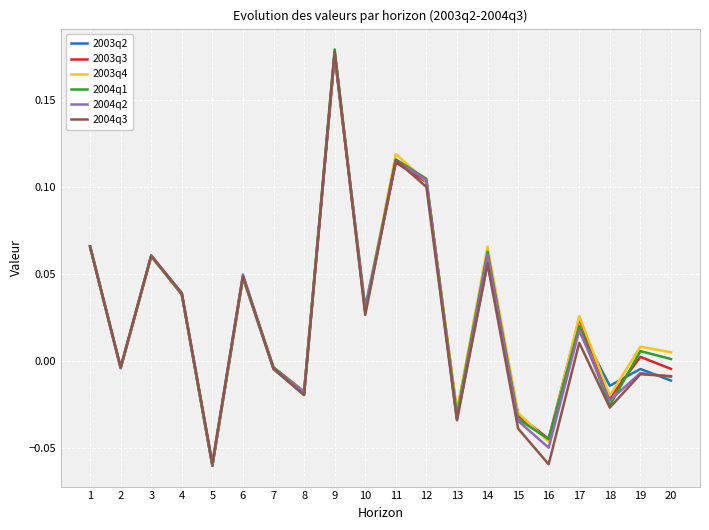

Is the value of 2004q2 at 12 greater than the value of 2003q2 at 10?

Yes